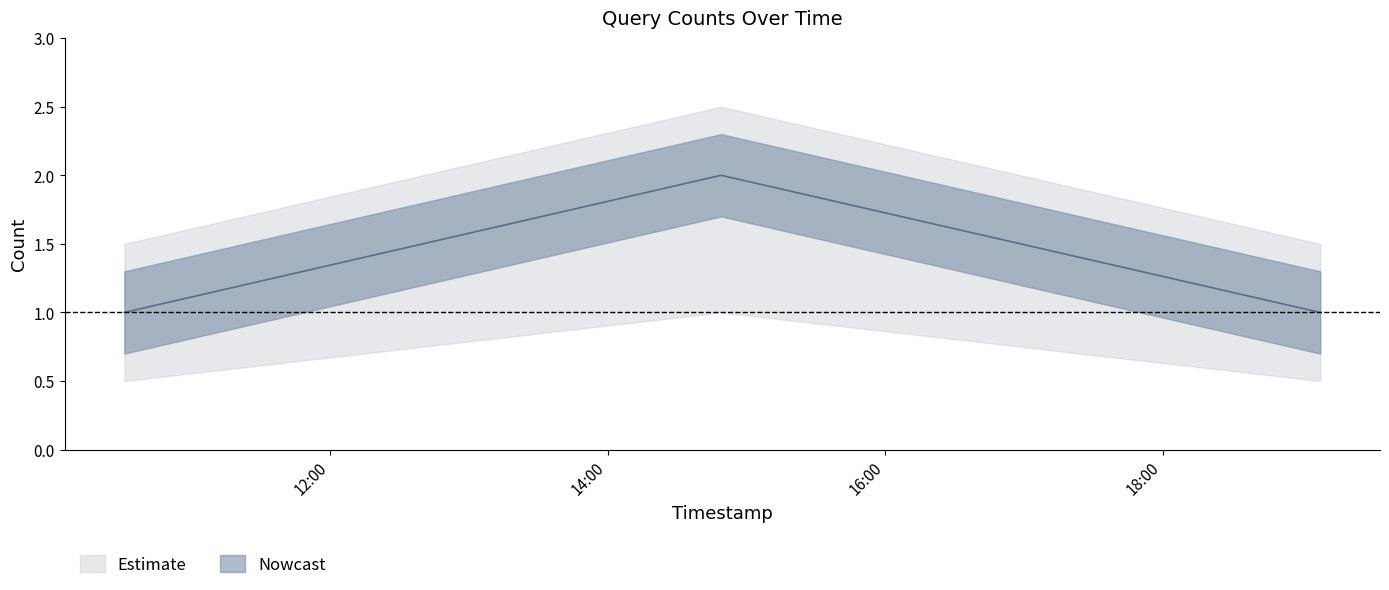

Which label corresponds to the smallest value in the chart?

2019-11-09 10:31:00